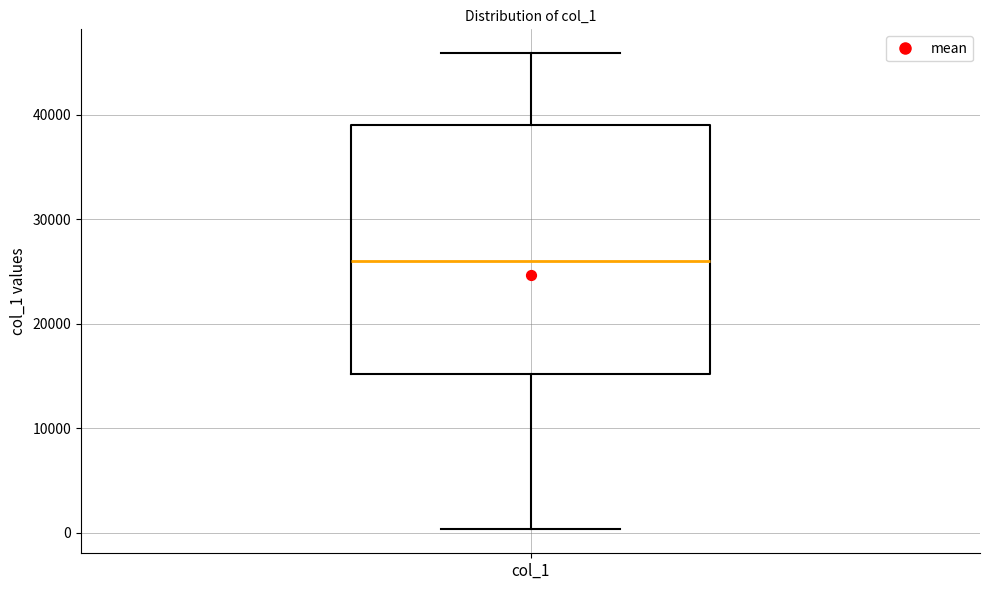

Where is the upper edge of the box for col_1 on the y-axis? The values are not printed on the chart, so give them approximately, as read against the axis.

39000